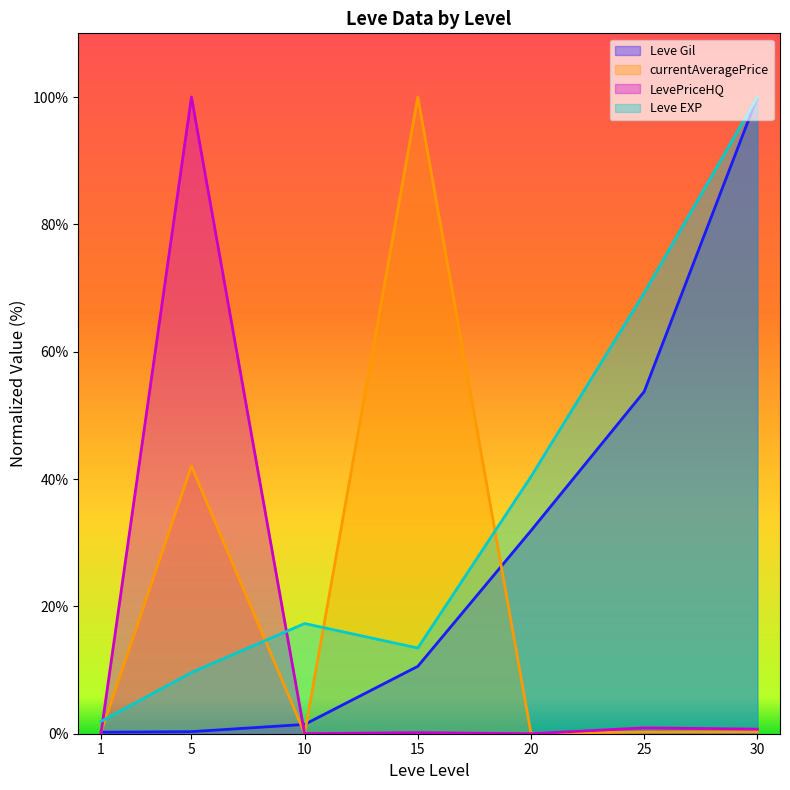

True or false: Leve EXP and Leve Gil cross at least once.

False